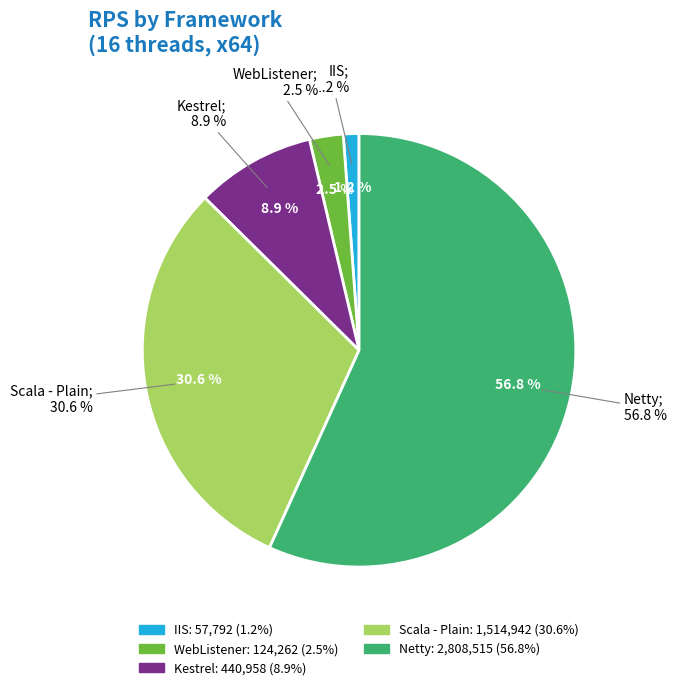

Which slice is the largest?

Netty (x64)